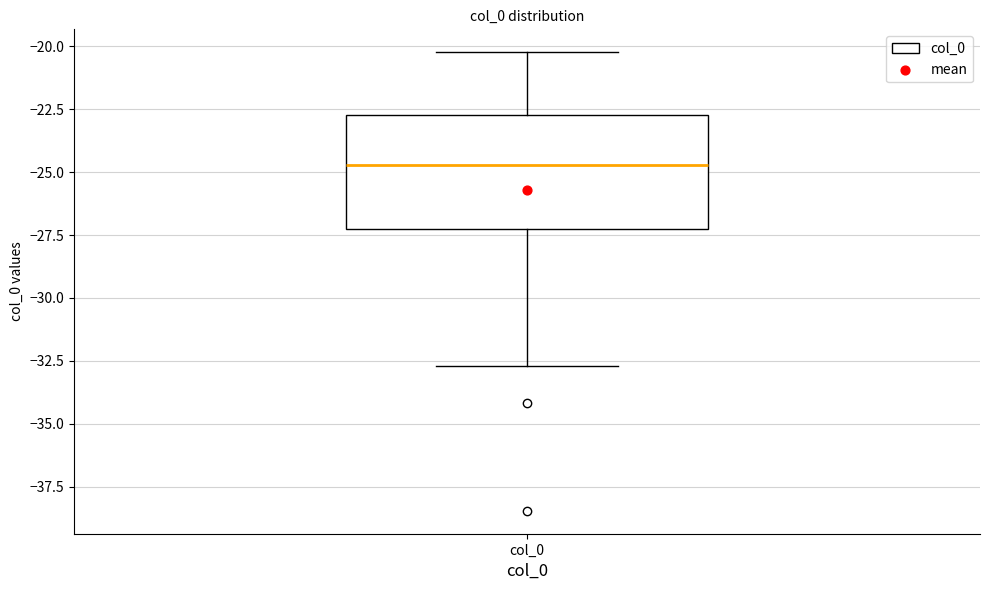

Where is the lower edge of the box for col_0 on the y-axis? The values are not printed on the chart, so give them approximately, as read against the axis.

-27.5